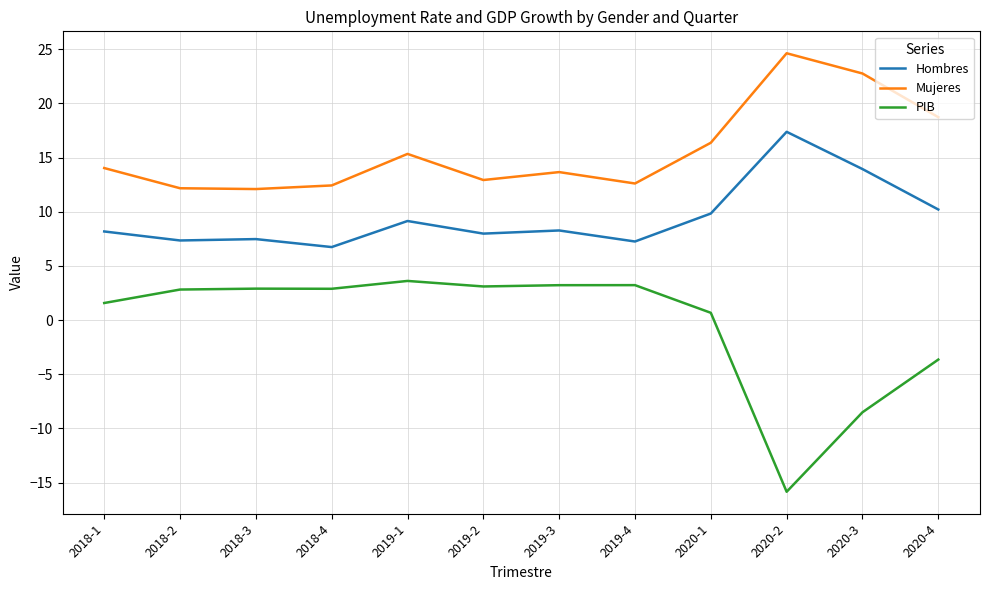

What is the difference between the highest and lowest values at 2018-1?

12.5